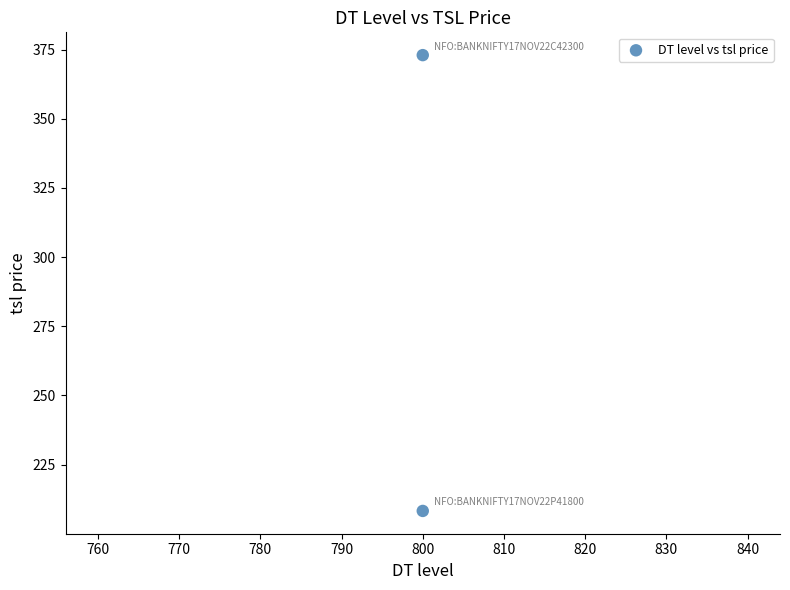

What is the average Y value?

290.6